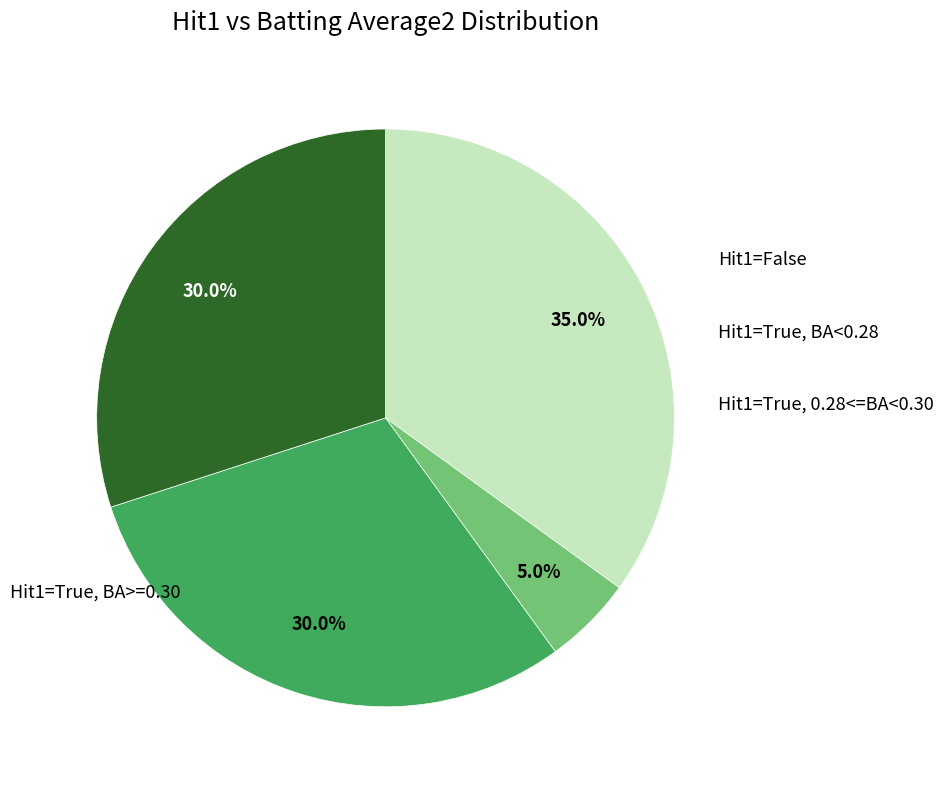

To the nearest percent, what is the average slice percentage?

25%